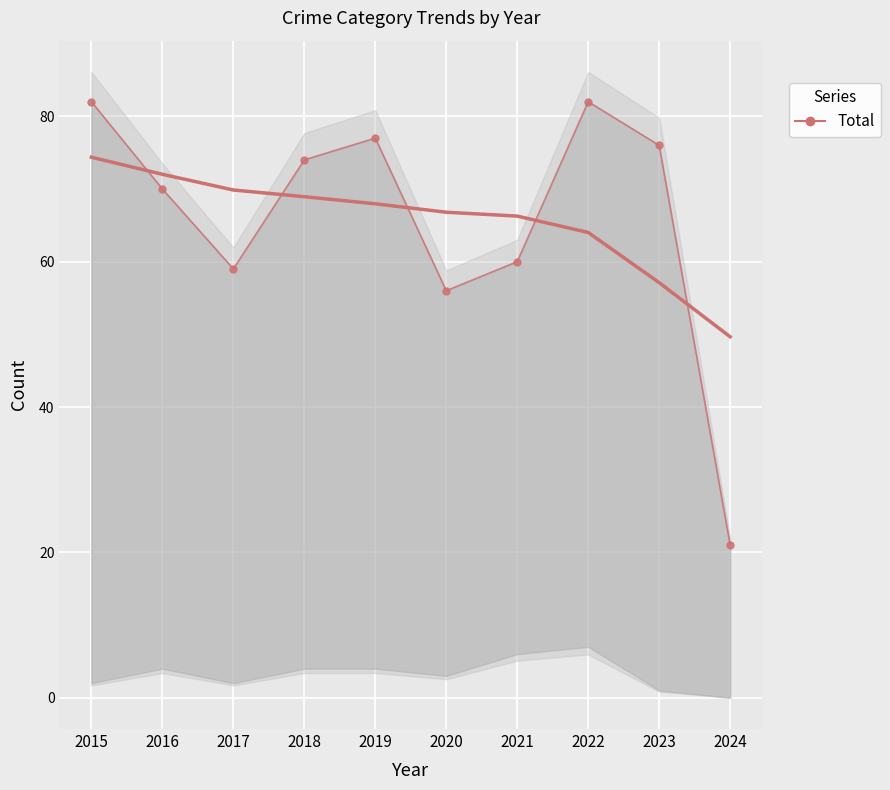

What is the ratio of the value at 2016 to the value at 2024?

3.3